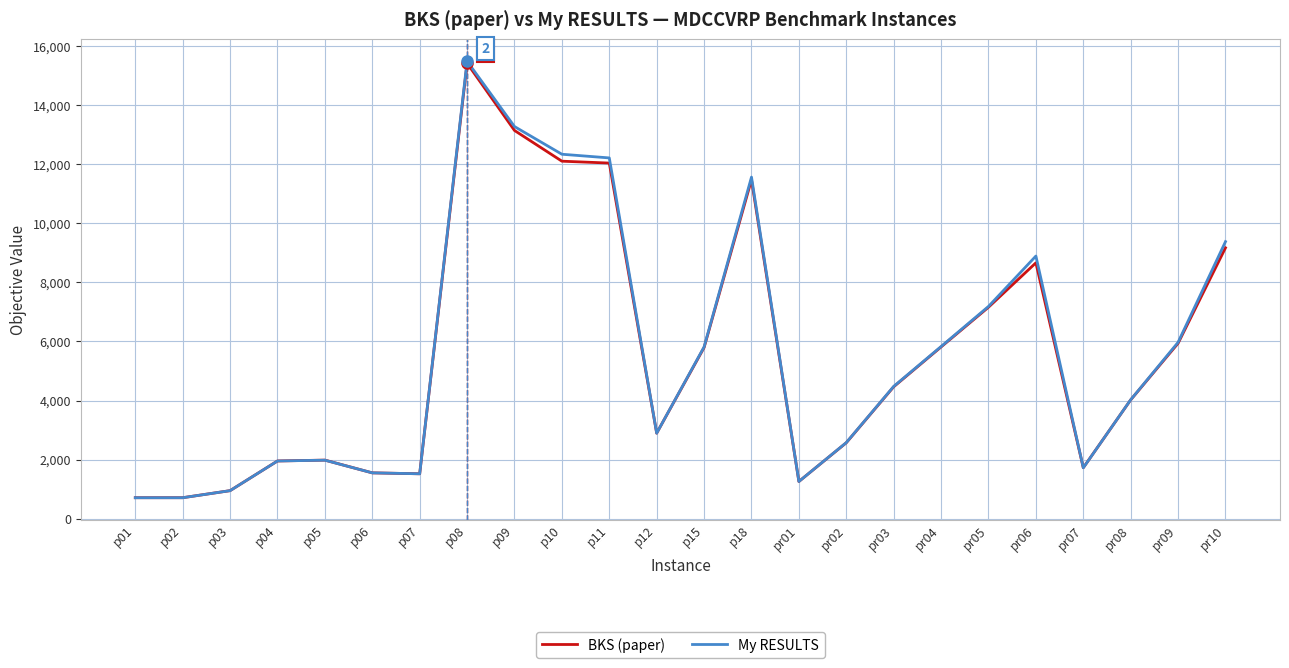

Which category has the highest value in the BKS (paper) series?

p08